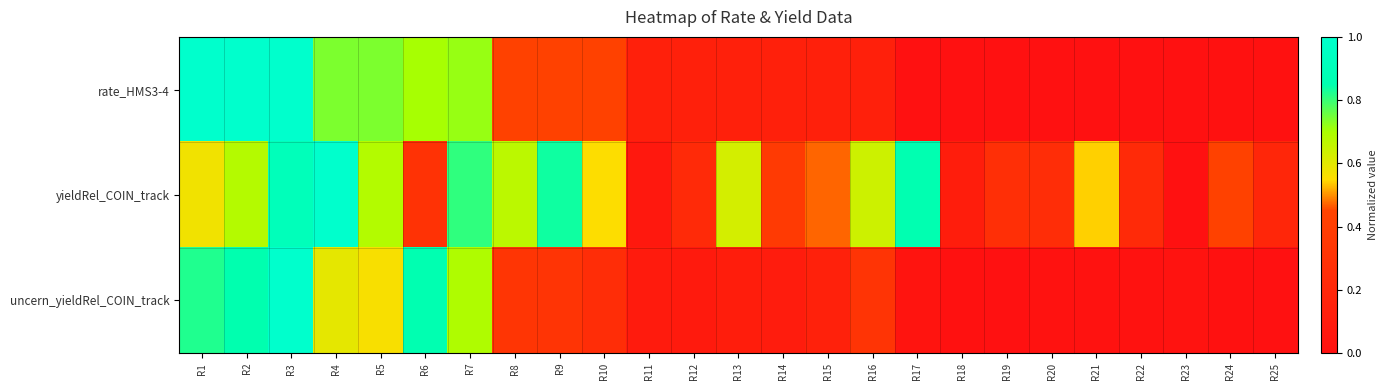

What is the total value across all series at R19?

0.3